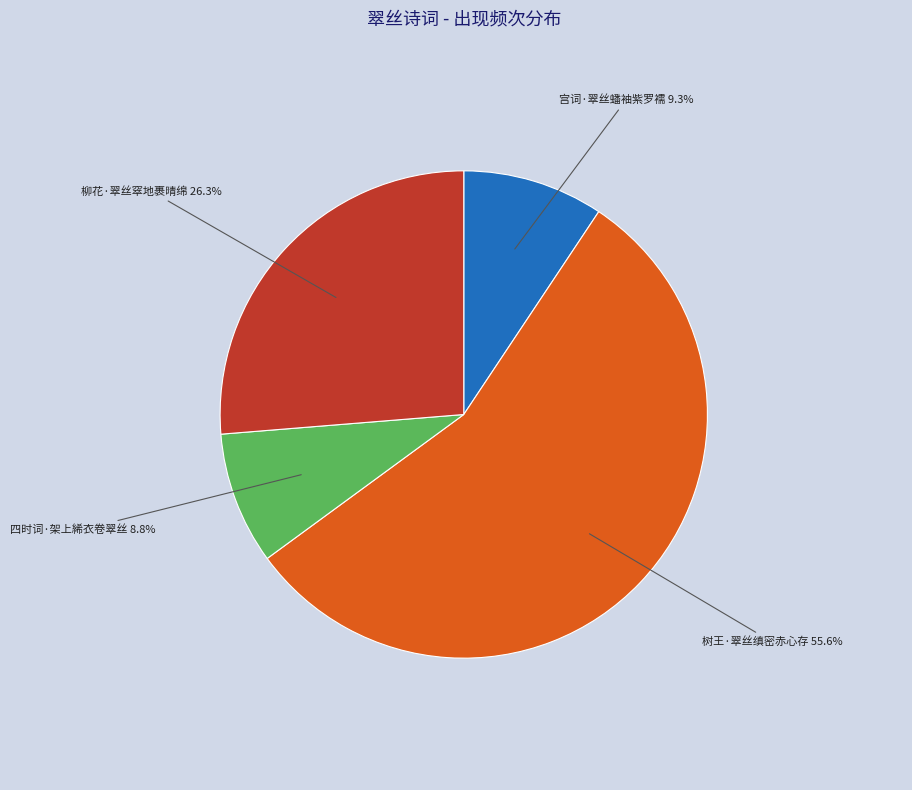

Is there a majority slice in this chart?

Yes